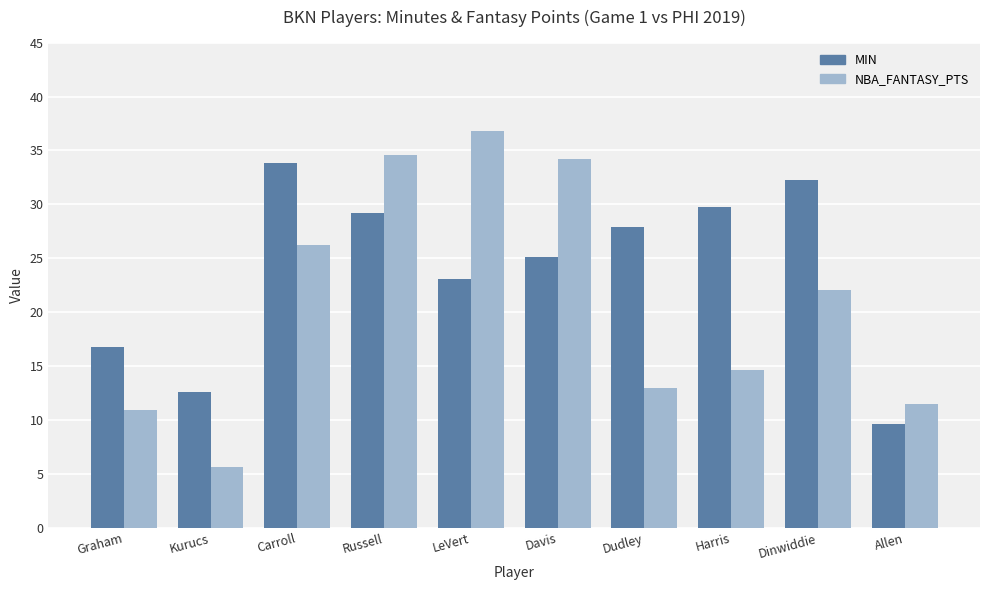

What is the average value of the MIN series?

24.0